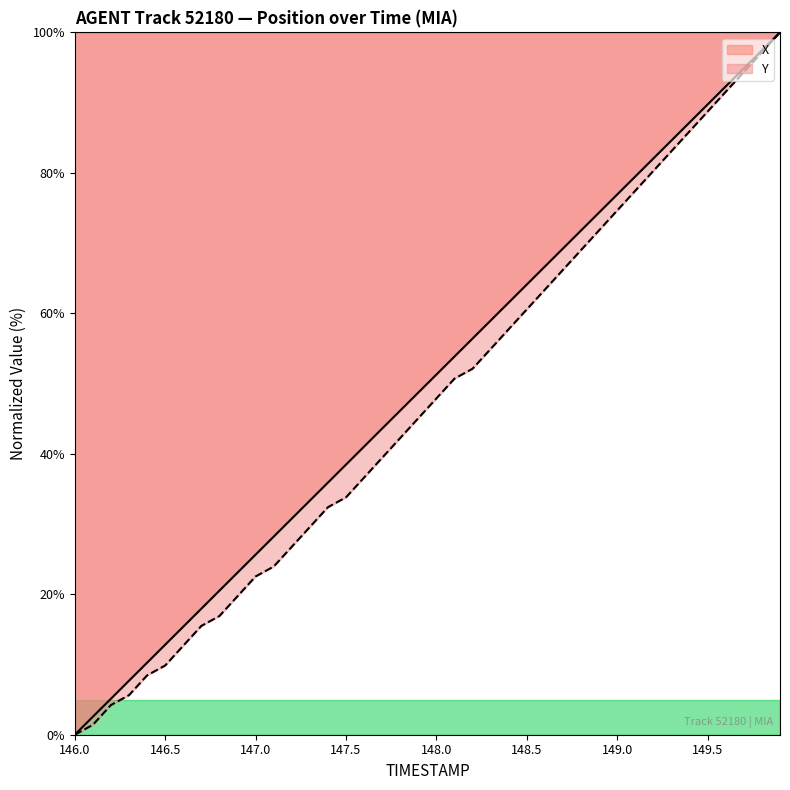

What is the label of the 11th point from the left?

147.0